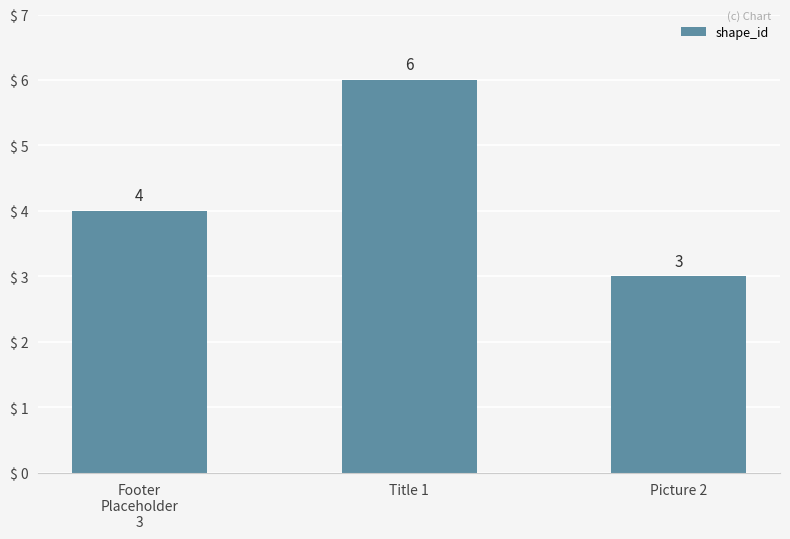

At which category does the chart reach its peak across all series?

Title 1